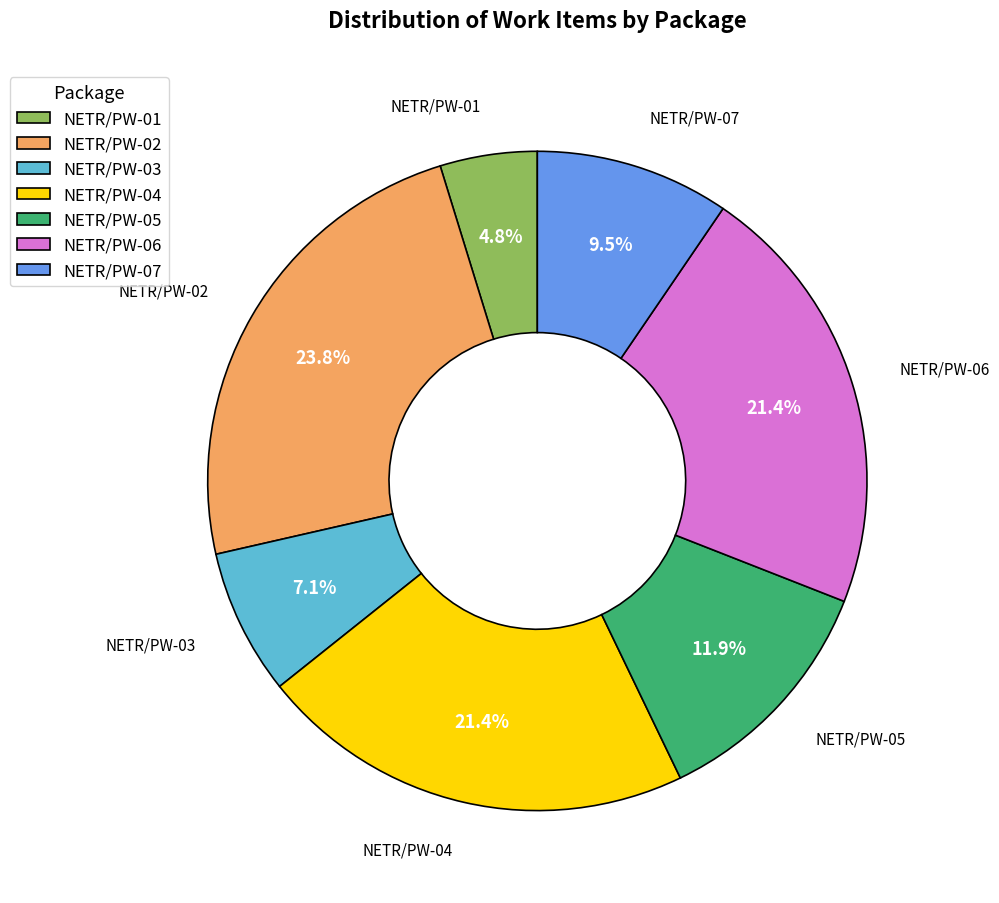

Approximately how many times larger is the value at NETR/PW-06 compared to NETR/PW-05?

1.8